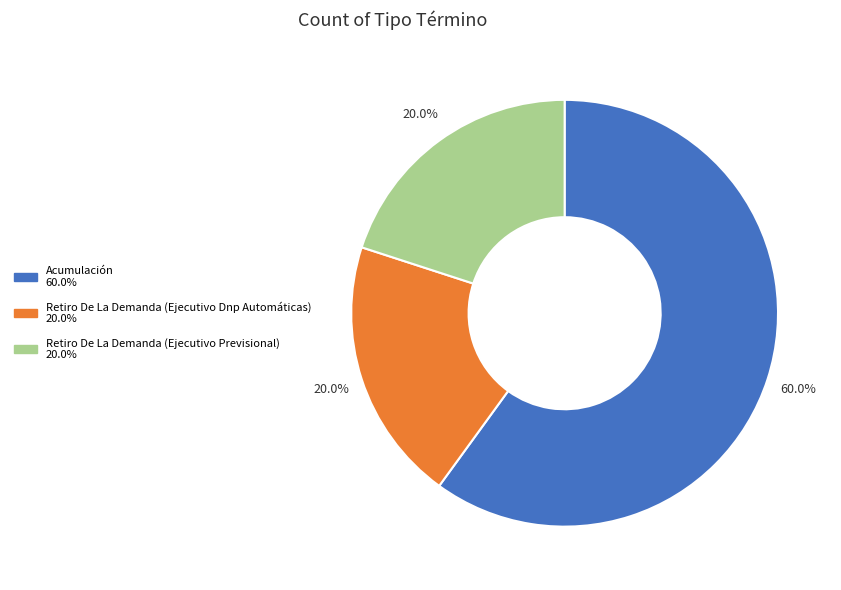

What percentage is NOT represented by Retiro De La Demanda (Ejecutivo Previsional)?

80.0%